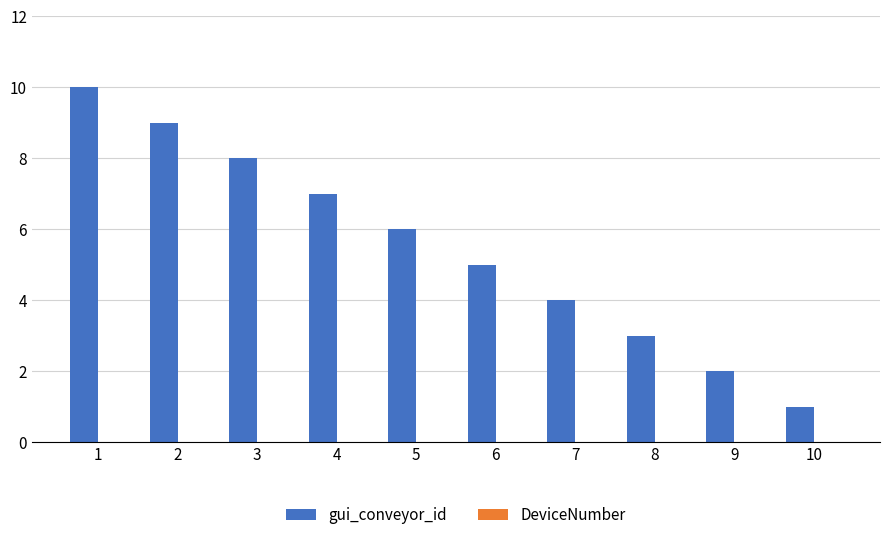

Which category has the lowest value across all series?

10